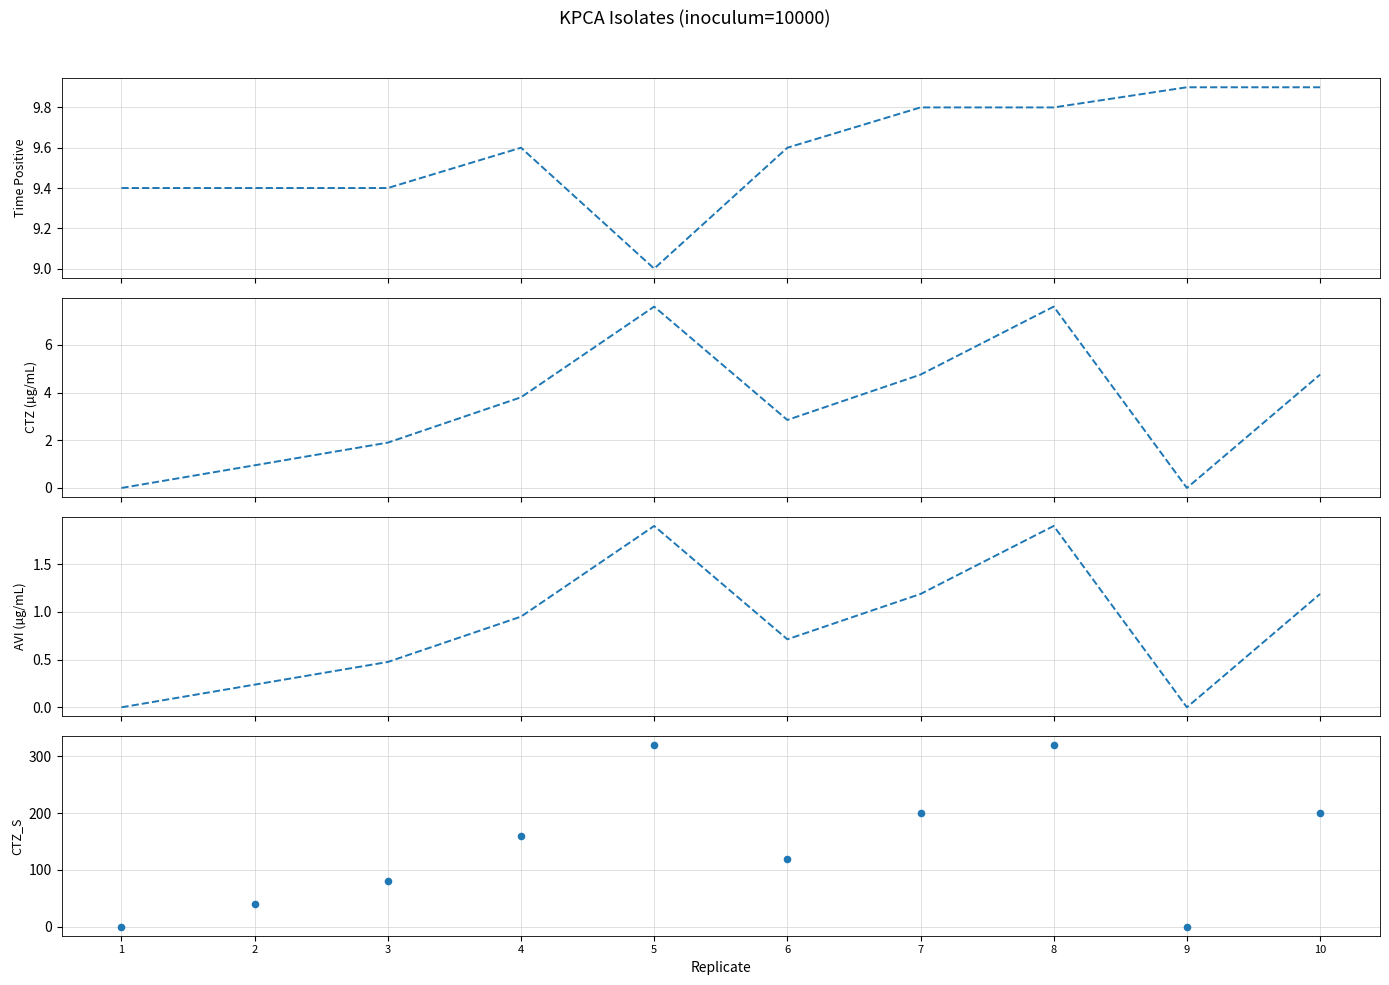

Is the value of tpos at 4 greater than the value of ctz_s at 4?

No